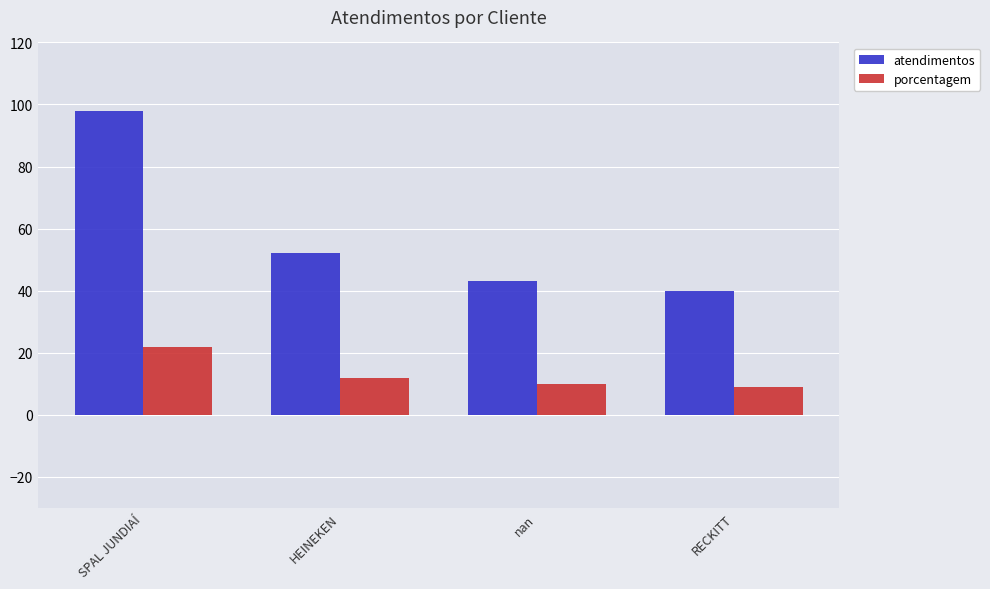

Which category has the highest value in the porcentagem series?

SPAL JUNDIAÍ